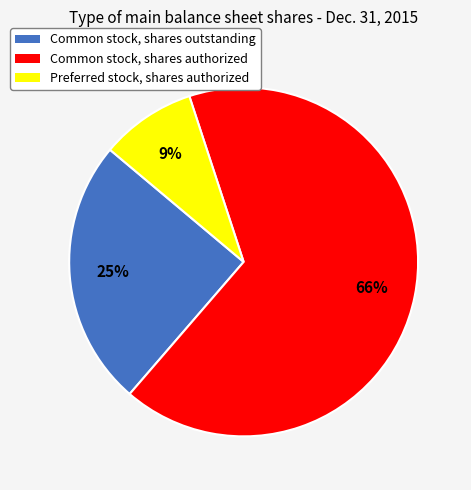

To the nearest percent, what is the difference between the Common stock, shares outstanding and Preferred stock, shares authorized slice percentages?

16%